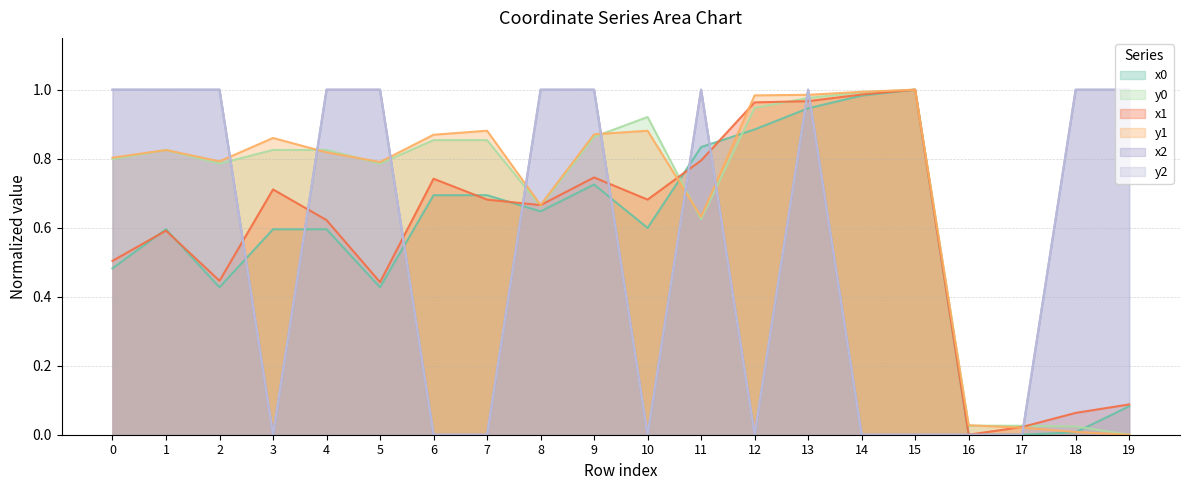

What are all the series names shown in the legend?

x0, y0, x1, y1, x2, y2